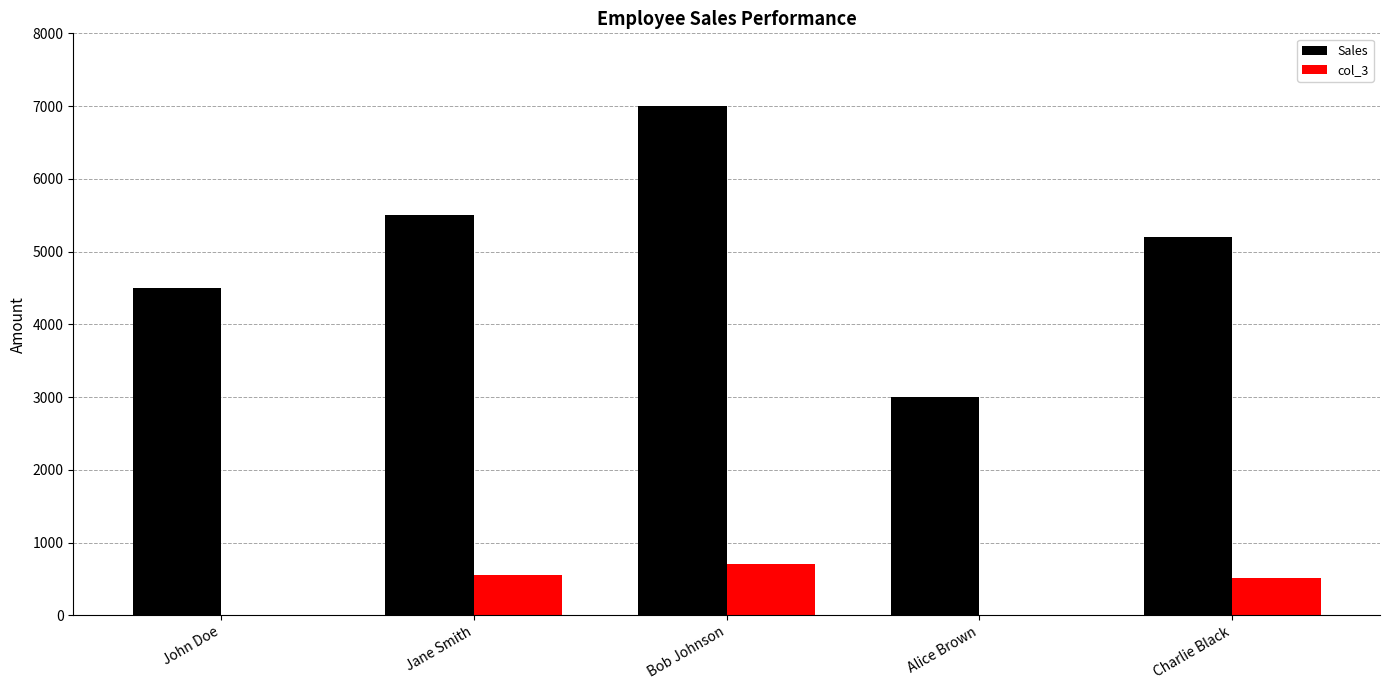

Where is Sales nearest to the value 5000?

Charlie Black